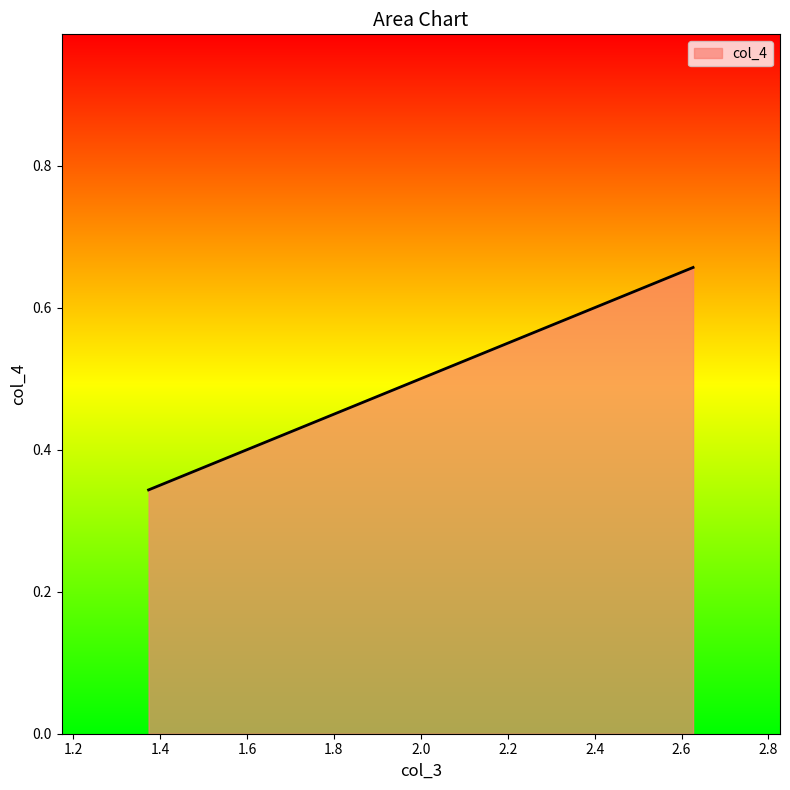

Does the chart display data point markers on the line(s)?

No